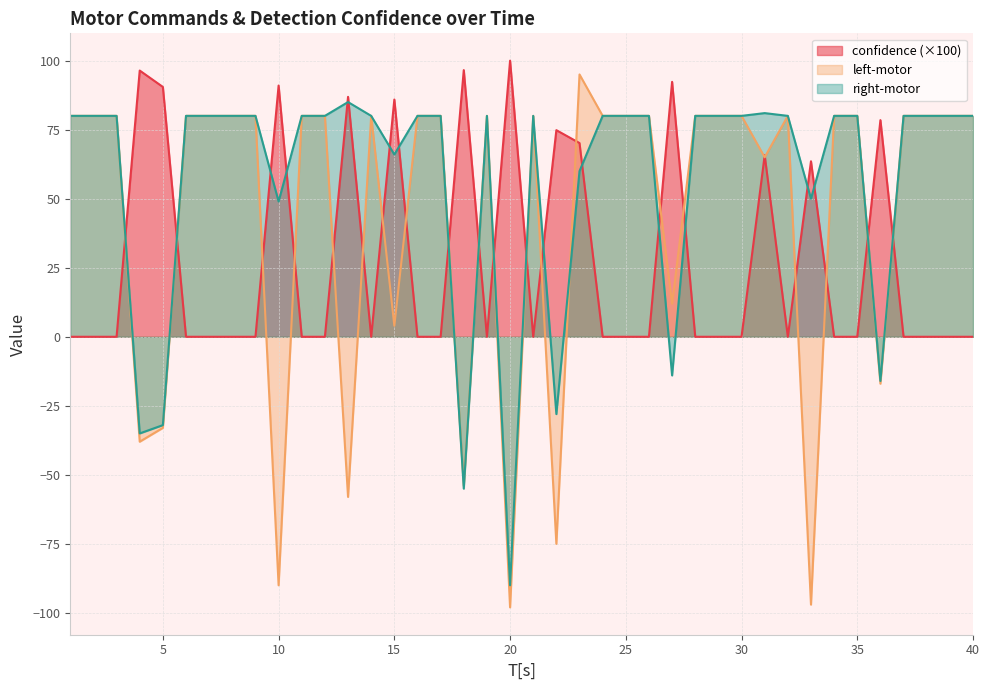

Between 9 and 11, which series saw the biggest shift?

confidence